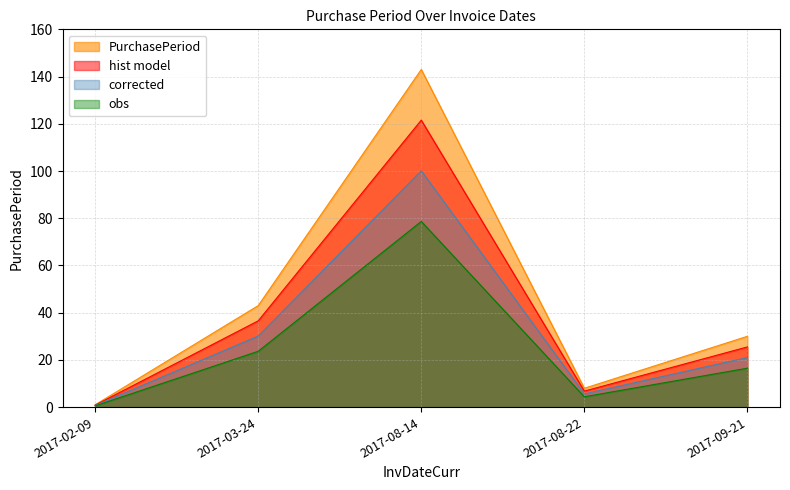

What position from the right is 2017-03-24?

4